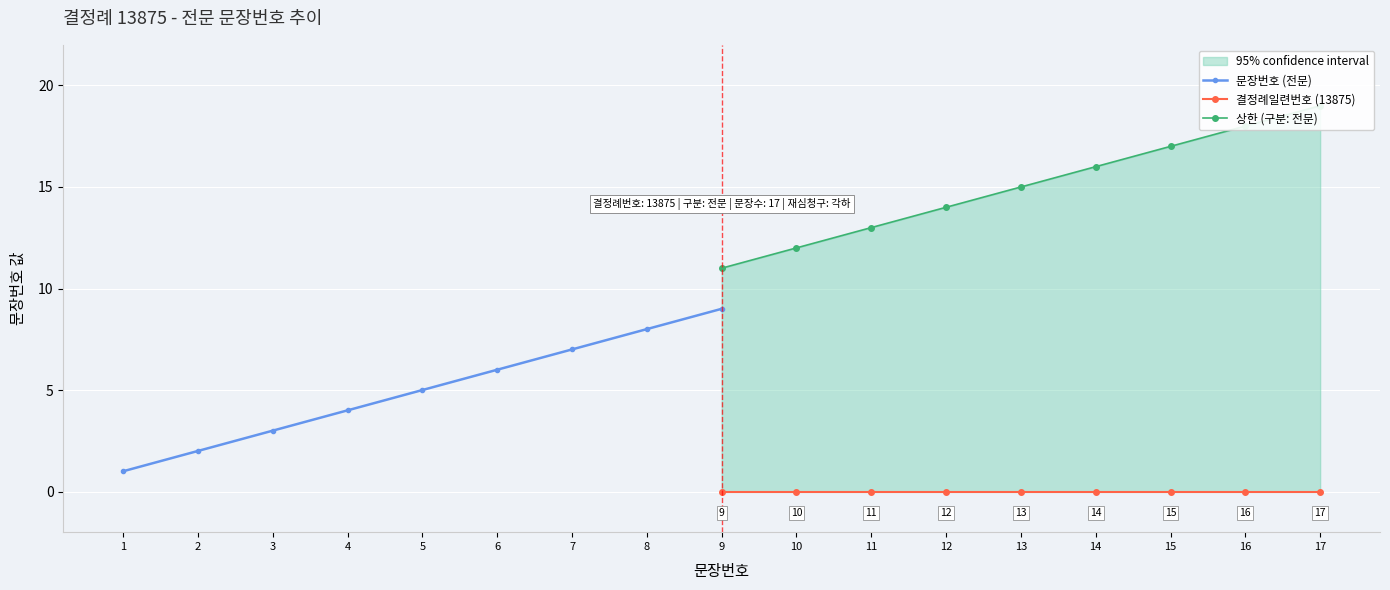

What is the value of the 문장번호 (전문) point at the 8th from the left?

8